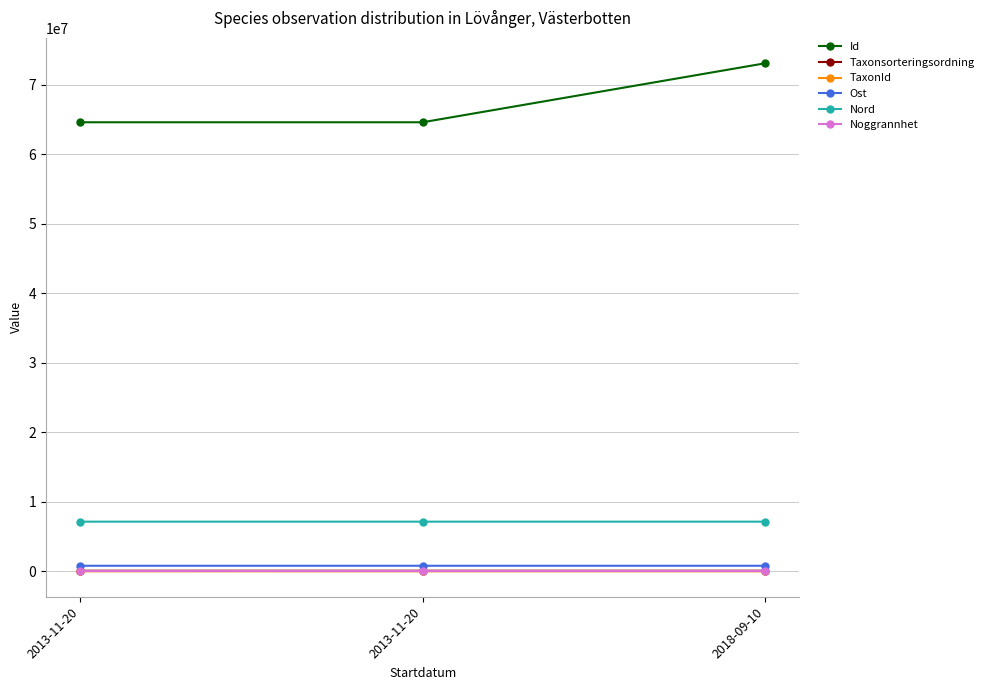

Rank the series by their maximum value, from lowest to highest.

Noggrannhet, TaxonId, Taxonsorteringsordning, Ost, Nord, Id